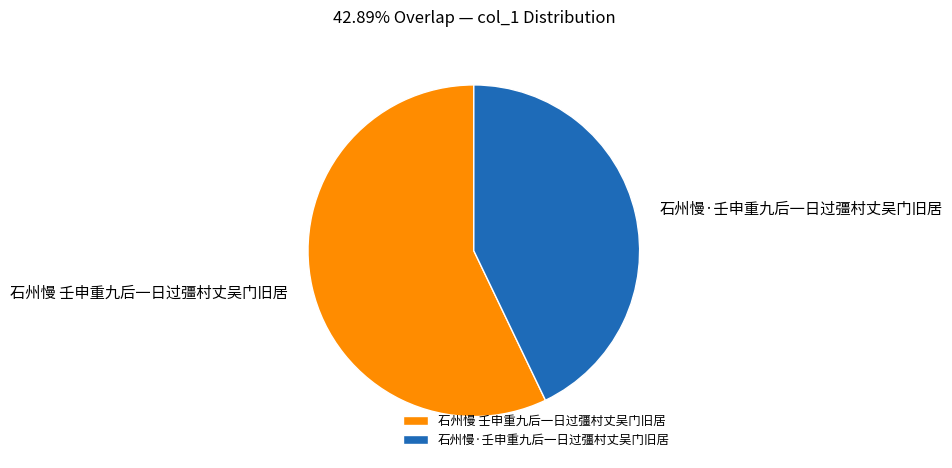

Is it true that 石州慢·壬申重九后一日过彊村丈吴门旧居 is 32% of the pie?

False